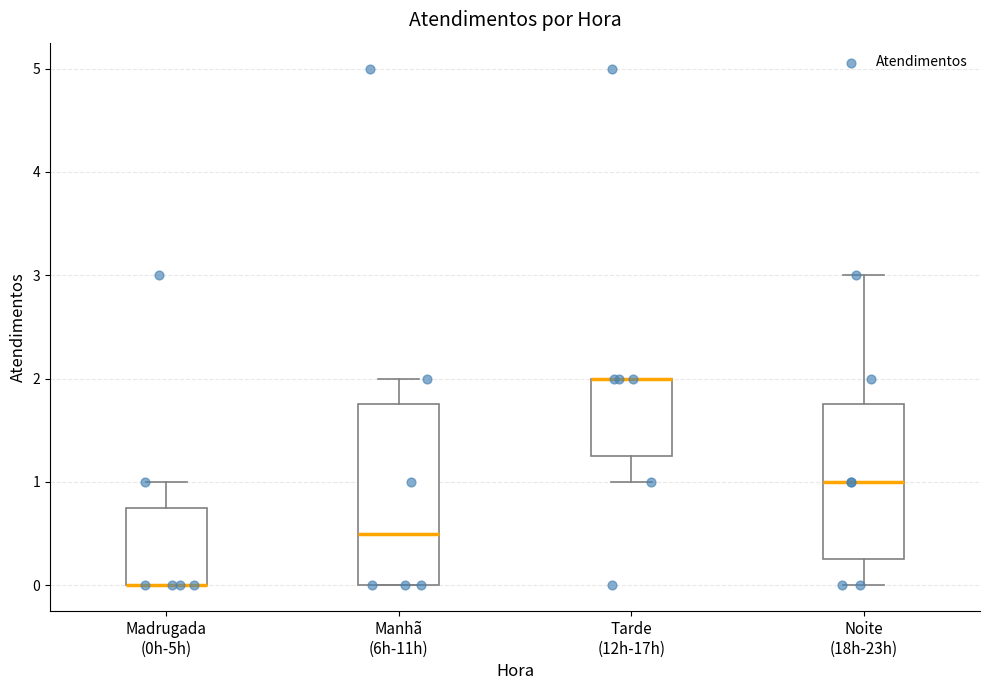

Reading left to right, read every box against the y-axis: the position of its median line, the range the box covers, and the ends of its whiskers. The values are not printed on the chart, so give them approximately, as read against the axis.

Madrugada (0h-5h): median 0.0 (drawn on the box's lower edge), box 0.0 to 0.8, whiskers 0.0 to 1.0
Manhã (6h-11h): median 0.5, box 0.0 to 1.8, whiskers 0.0 to 2.0
Tarde (12h-17h): median 2.0 (drawn on the box's upper edge), box 1.3 to 2.0, whiskers 1.0 to 2.0
Noite (18h-23h): median 1.0, box 0.3 to 1.8, whiskers 0.0 to 3.0